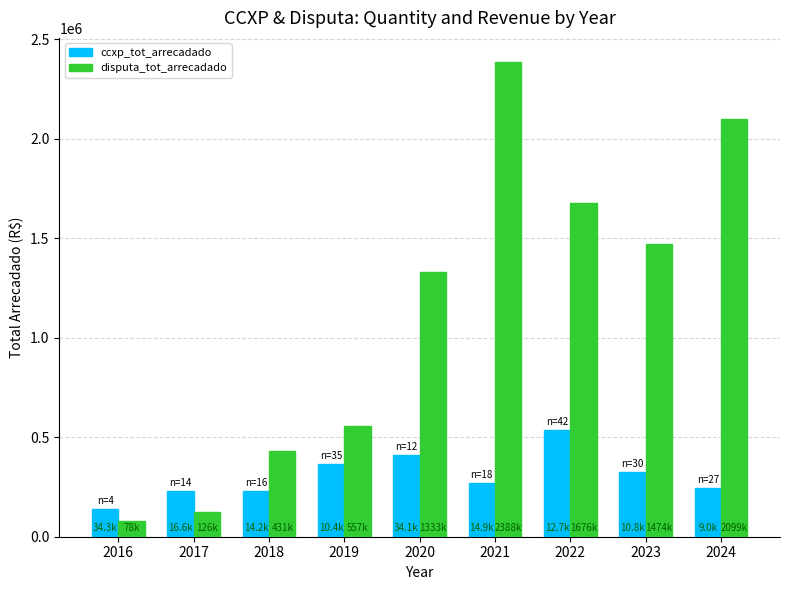

True or false: disputa_tot_arrecadado has a value of 2861857.8 at 2024.

False